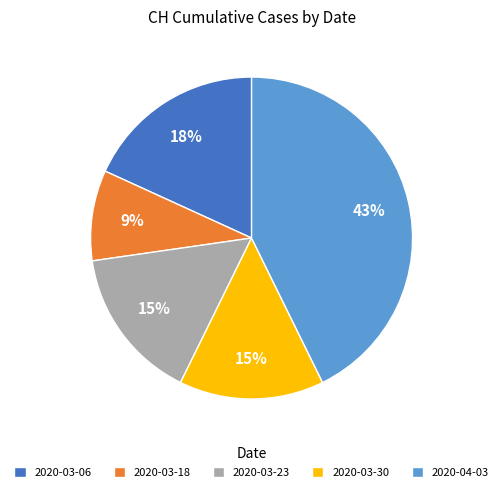

Is there a majority slice in this chart?

No